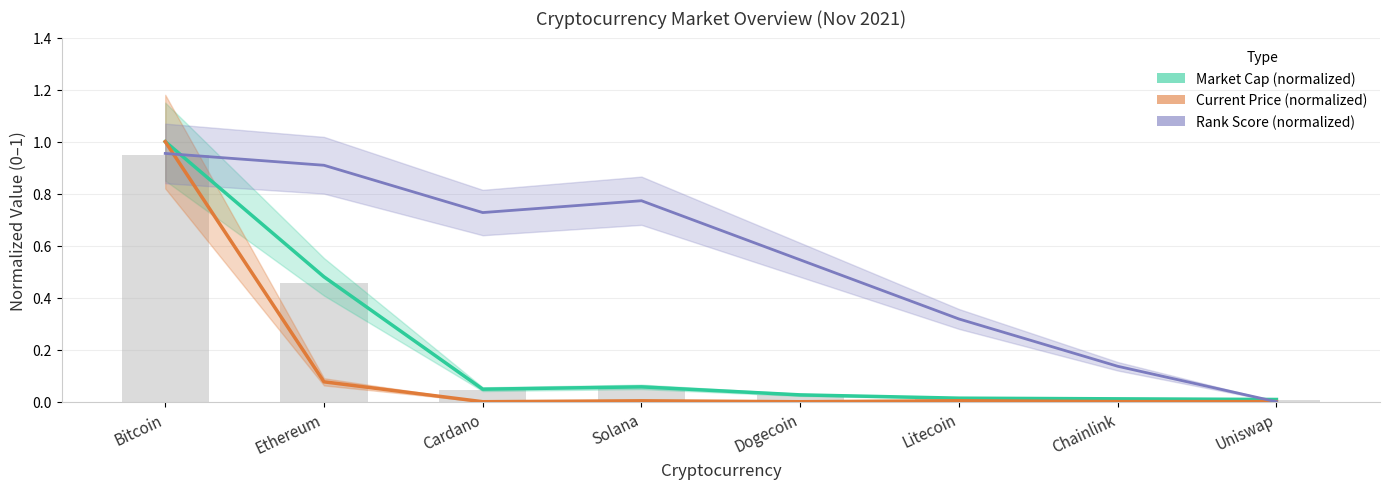

Which category has the highest value in the Rank Score center series?

Bitcoin